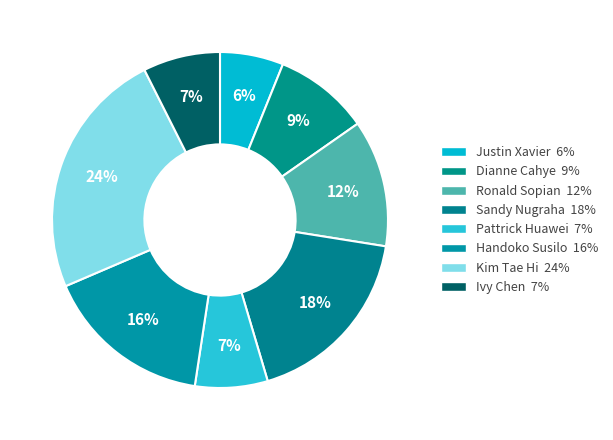

To the nearest percent, what is the average slice percentage?

12%